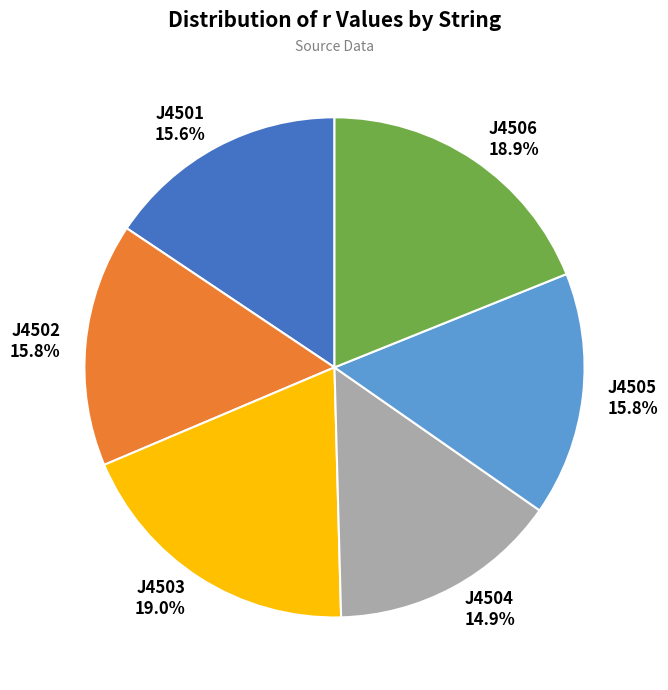

Which slice is the smallest?

J4504